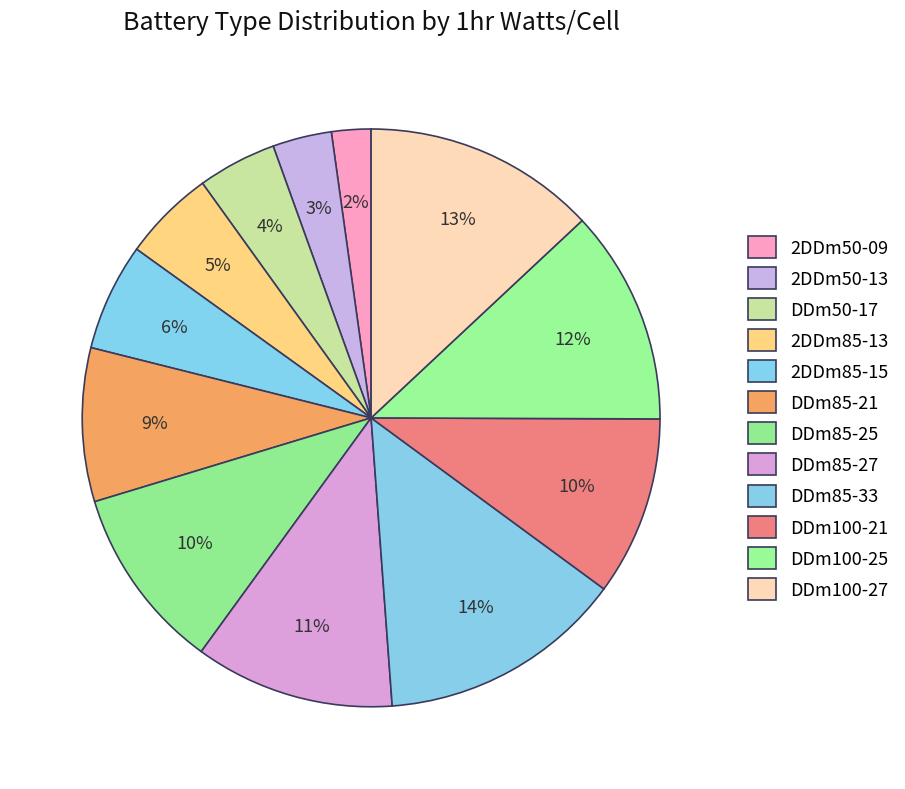

What percentage is the DDm85-33 slice, to the nearest percent?

14%